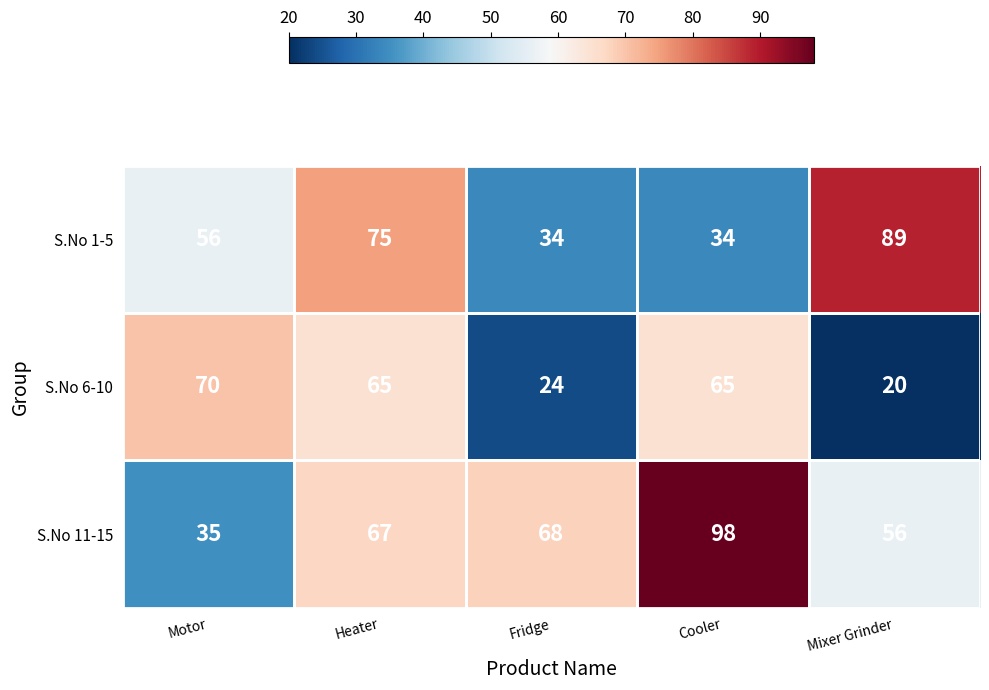

What is the average value of the S.No 11-15 series?

65